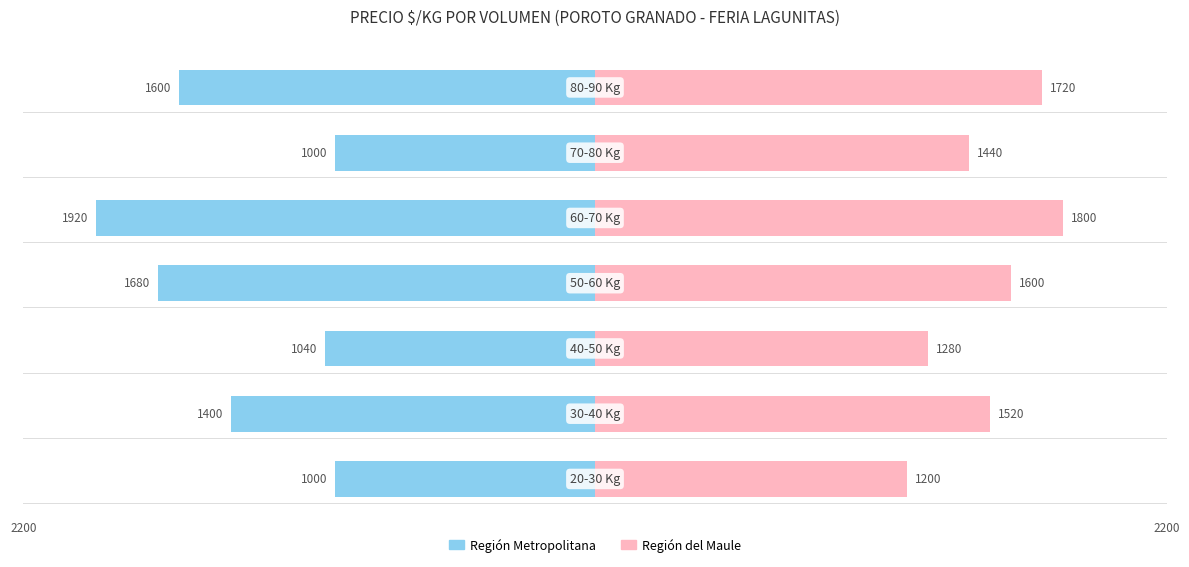

How many distinct data groups are displayed?

2